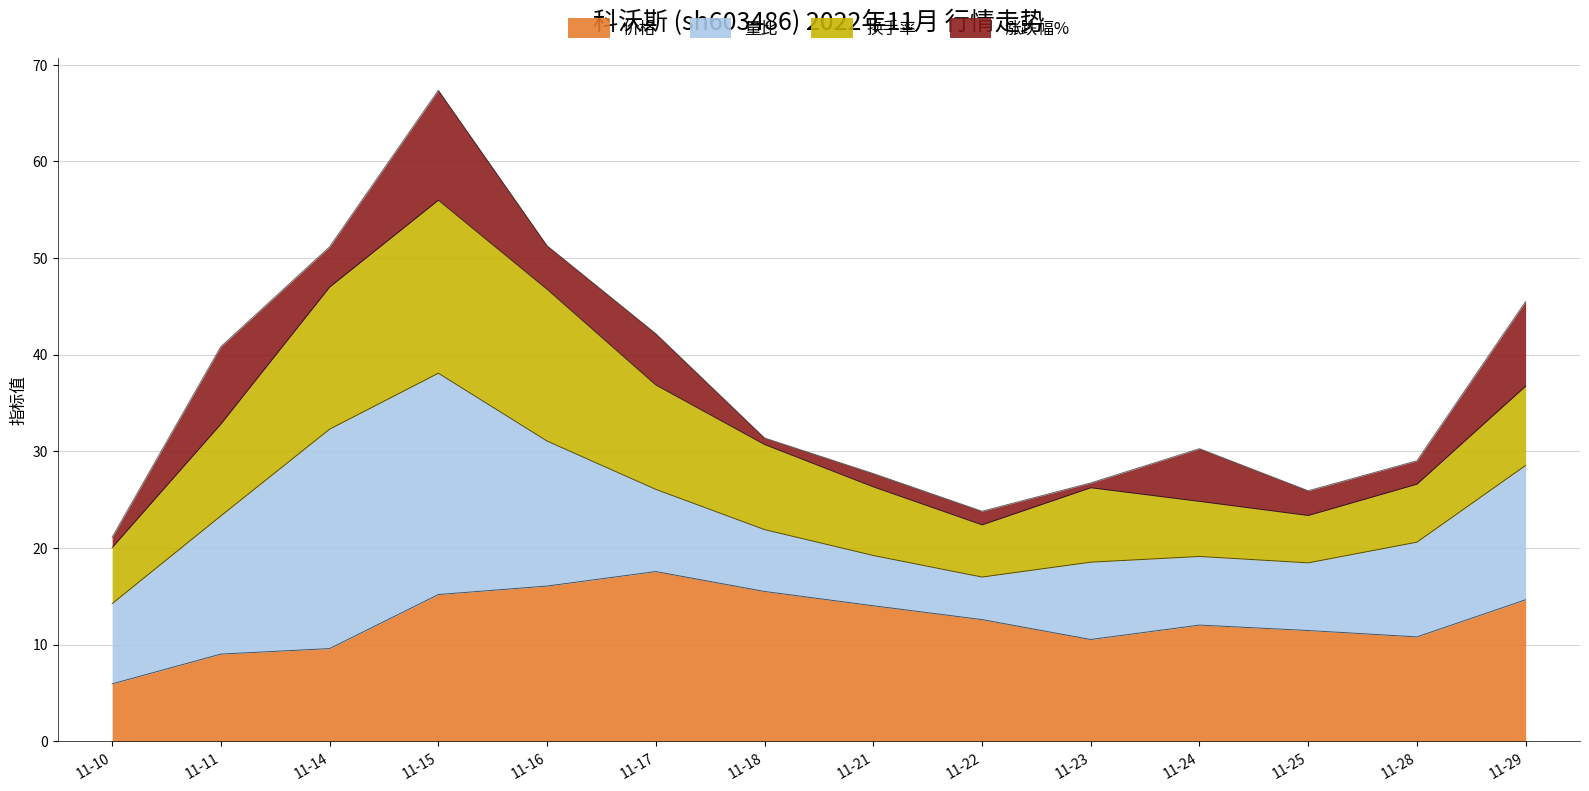

At which label does 涨跌幅% reach its minimum?

2022-11-23